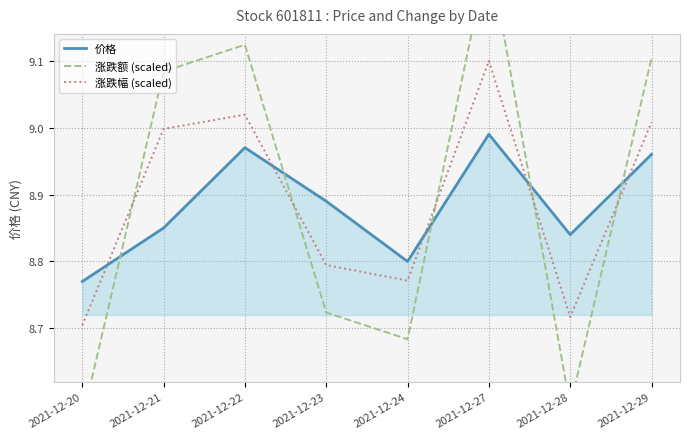

What is the difference between the maximum and minimum values in the 涨跌幅 (scaled) series?

0.4